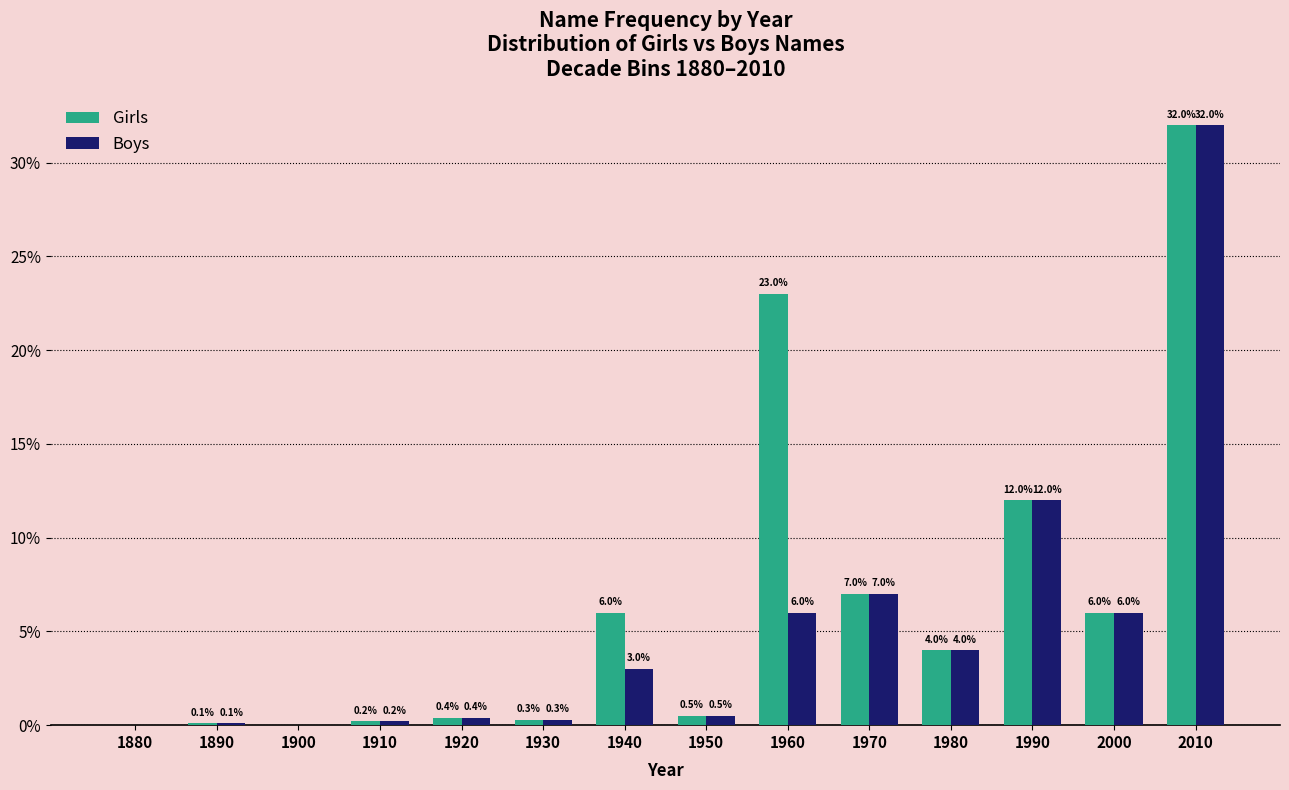

Reading left to right, transcribe all the data shown in this chart.

Girls: 1880=0.0	1890=0.1	1900=0.0	1910=0.2	1920=0.4	1930=0.3	1940=6.0	1950=0.5	1960=23.0	1970=7.0	1980=4.0	1990=12.0	2000=6.0	2010=32.0
Boys: 1880=0.0	1890=0.1	1900=0.0	1910=0.2	1920=0.4	1930=0.3	1940=3.0	1950=0.5	1960=6.0	1970=7.0	1980=4.0	1990=12.0	2000=6.0	2010=32.0